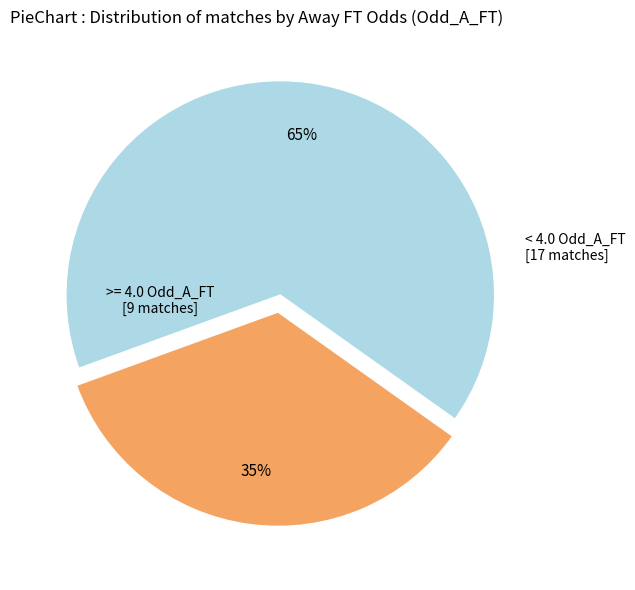

To the nearest percent, what is the average slice percentage?

50%